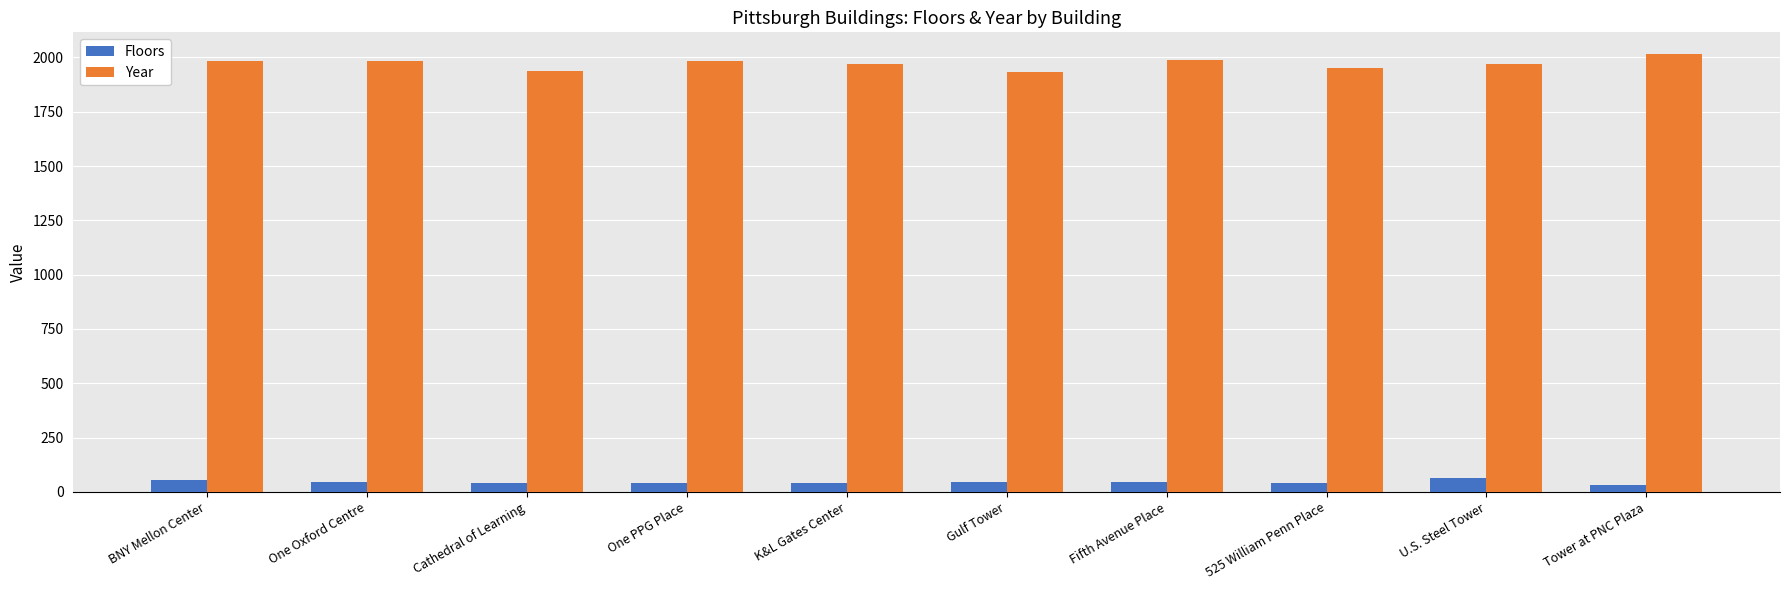

Is it true that Year equals 436 at U.S. Steel Tower?

False